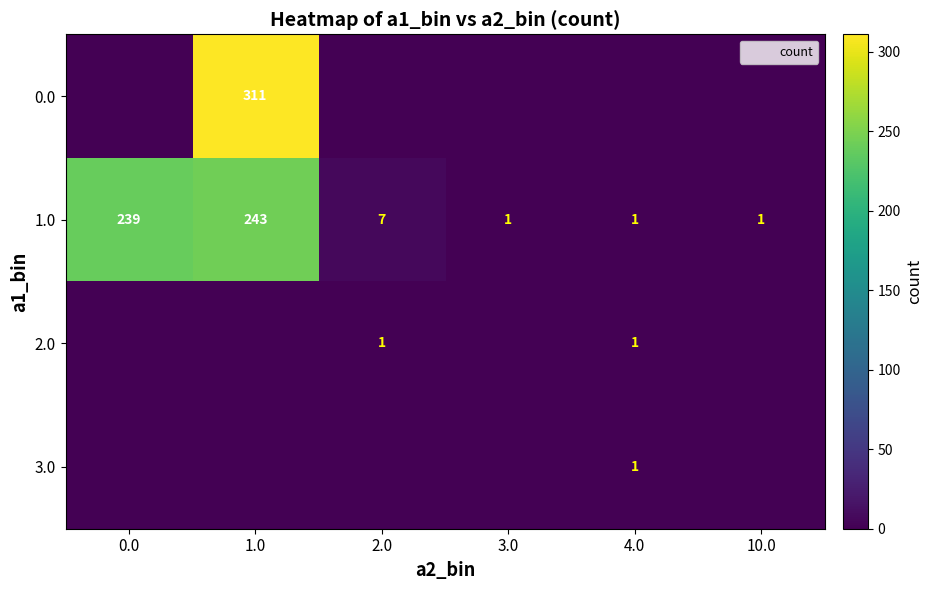

The value of 2.0 at 3.0 is 0. True or false?

True